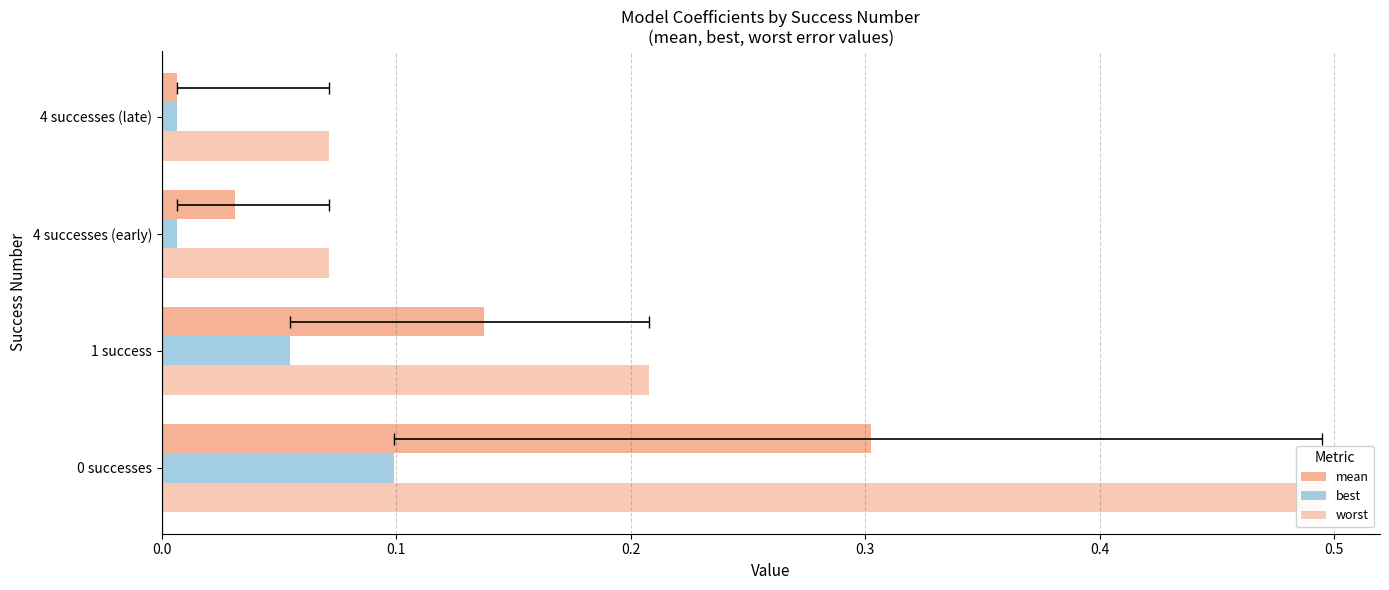

What are all the series names shown in the legend?

mean, best, worst